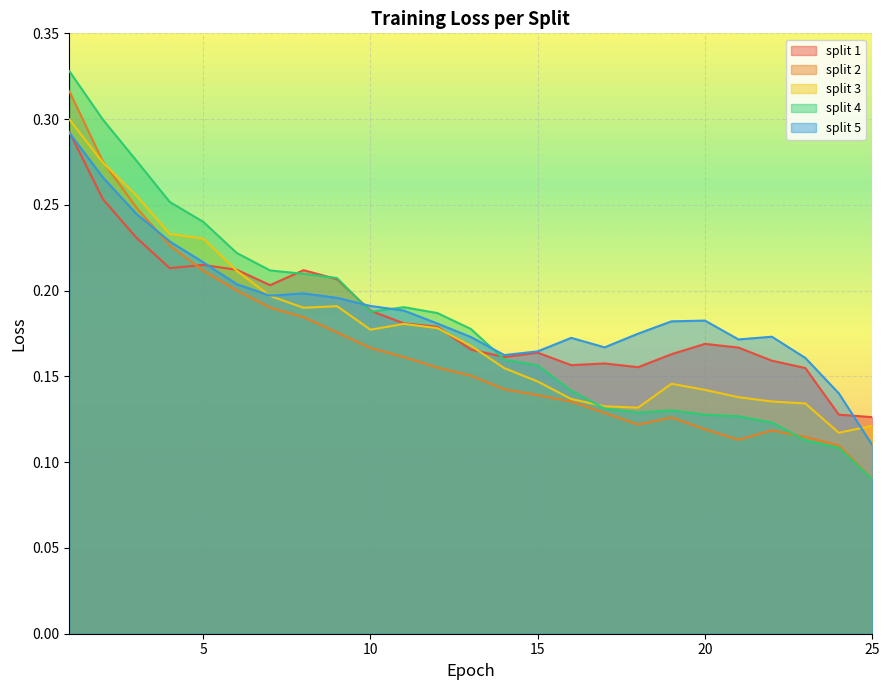

Where is the first local maximum for split 3?

9